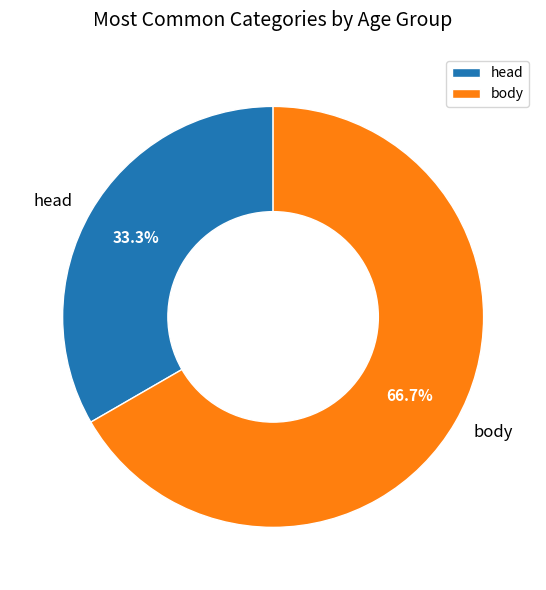

Count the number of slices in the pie.

2